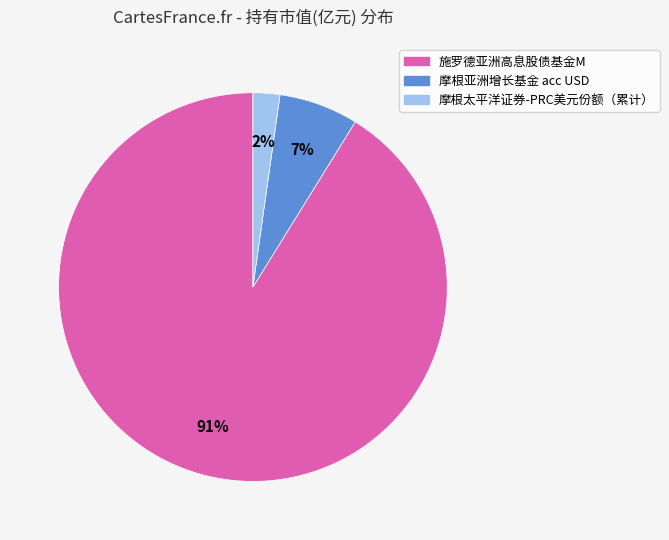

Which has a higher value, 施罗德亚洲高息股债基金M or 摩根亚洲增长基金 acc USD?

施罗德亚洲高息股债基金M